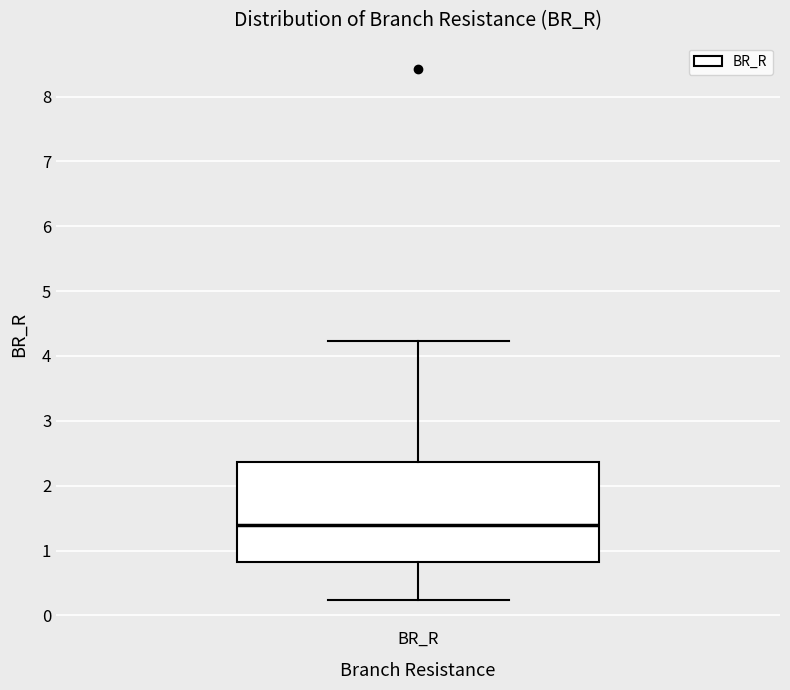

Transcribe this box plot: give where the median line is, the range the box spans, and where the two whiskers end, as read against the y-axis. The values are not printed on the chart, so give them approximately, as read against the axis.

median 1.4, box 0.8 to 2.4, whiskers 0.2 to 4.2